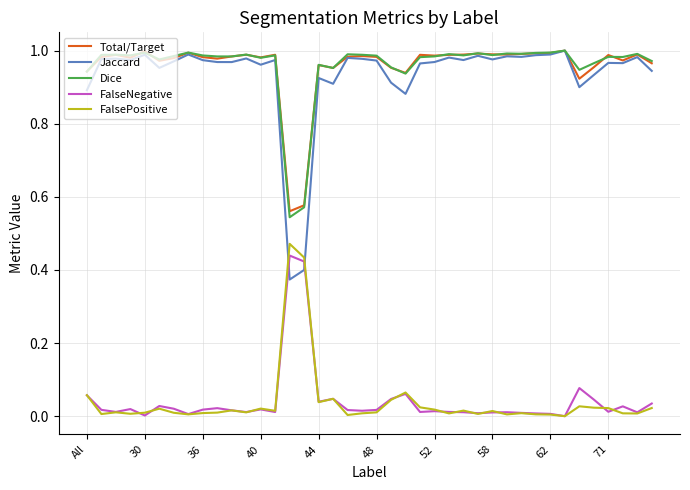

How many times do FalsePositive and Jaccard cross each other?

2